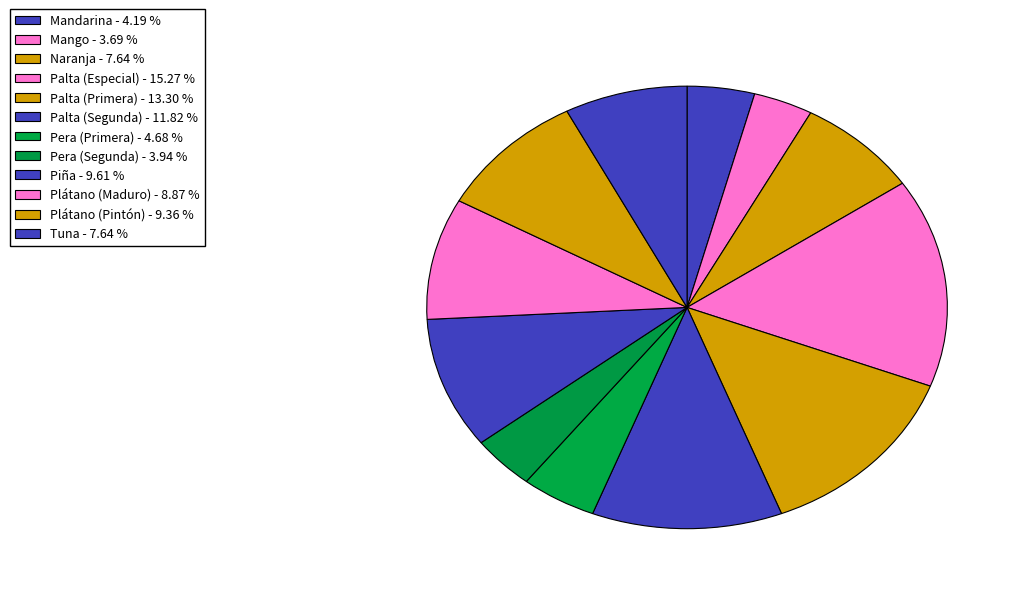

To the nearest percent, what is the difference between the Mandarina and Plátano (Pintón) slice percentages?

5%